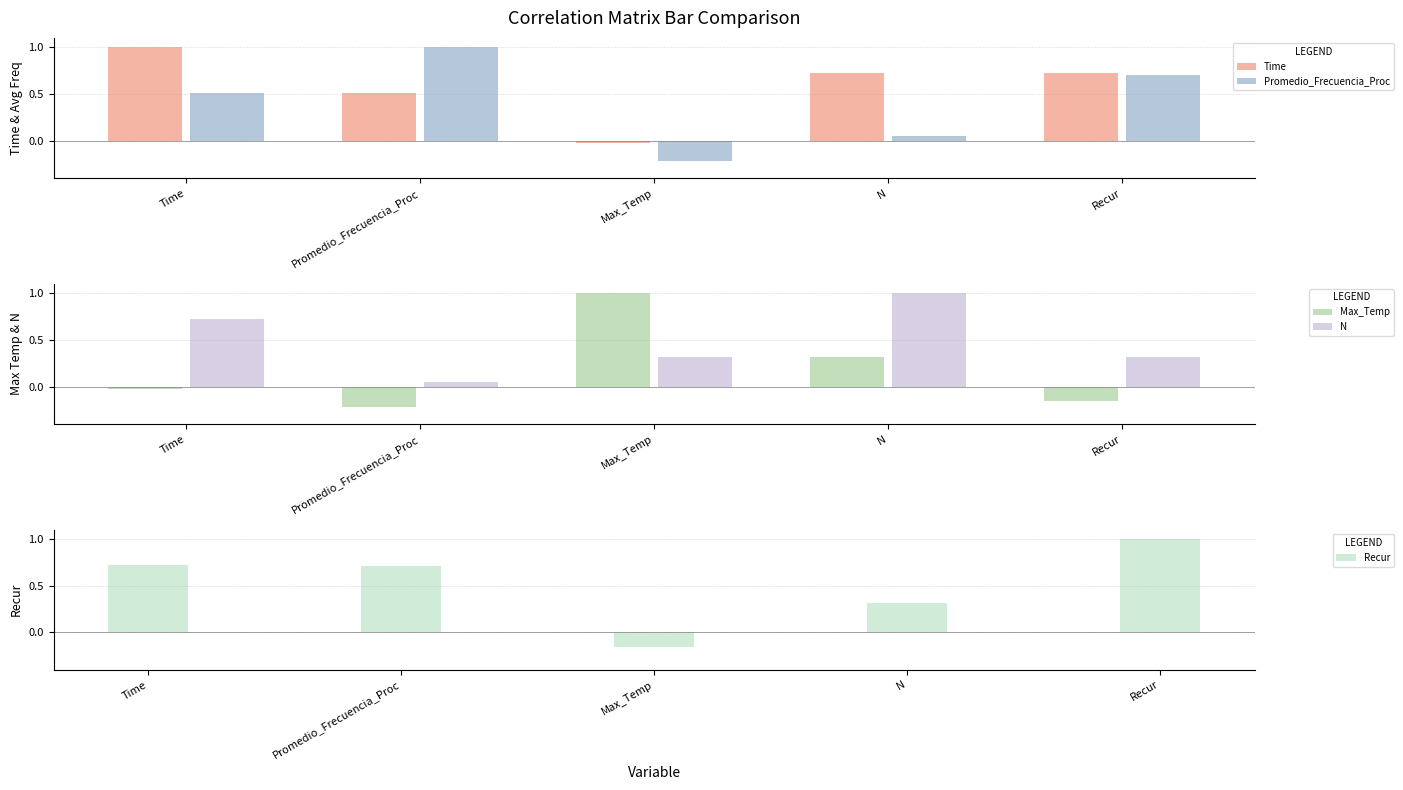

The Promedio_Frecuencia_Proc series shows -0.2 at Max_Temp. True or false?

True